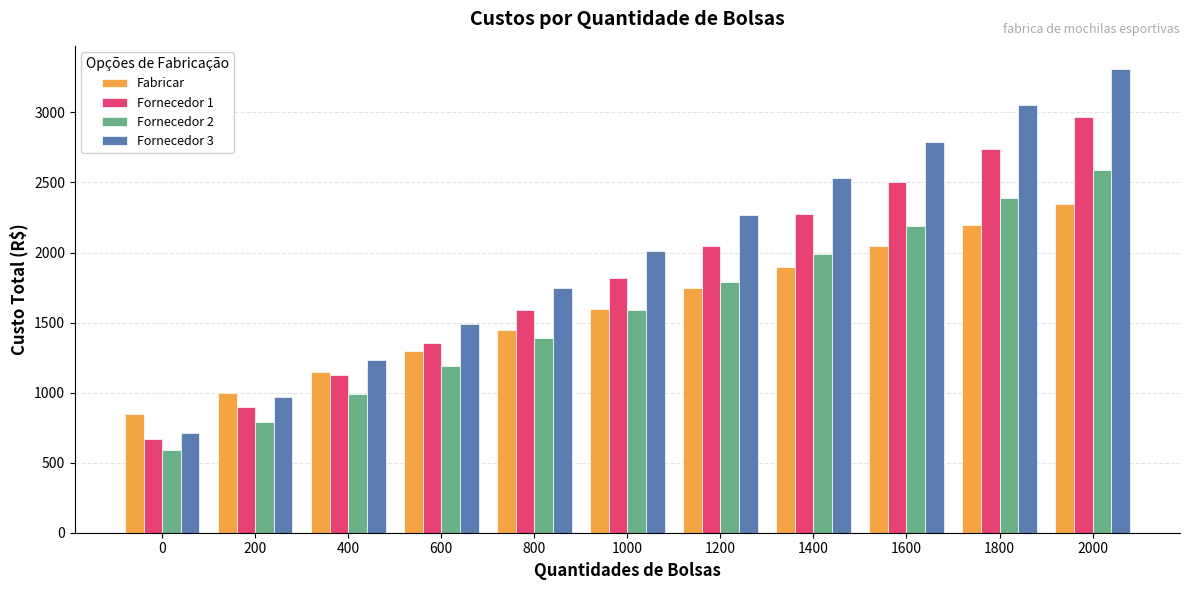

At 800, list the series in order from smallest to largest.

Fornecedor 2, Fabricar, Fornecedor 1, Fornecedor 3